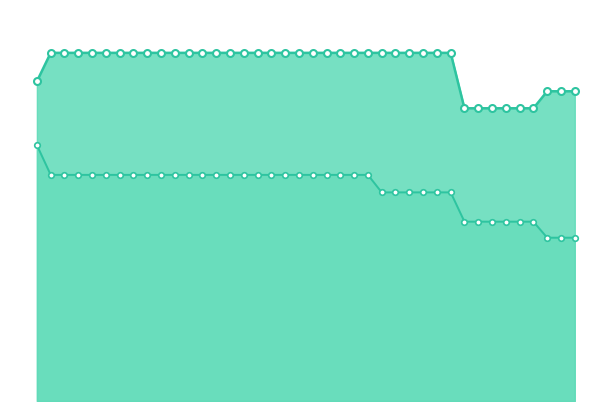

Reading left to right, list all the values displayed in this chart.

mean: 2.9	2.6	2.6	2.6	2.6	2.6	2.6	2.6	2.6	2.6	2.6	2.6	2.6	2.6	2.6	2.6	2.6	2.6	2.6	2.6	2.6	2.6	2.6	2.6	2.6	2.4	2.4	2.4	2.4	2.4	2.4	2.1	2.1	2.1	2.1	2.1	2.1	1.9	1.9	1.9
worst: 3.7	4.0	4.0	4.0	4.0	4.0	4.0	4.0	4.0	4.0	4.0	4.0	4.0	4.0	4.0	4.0	4.0	4.0	4.0	4.0	4.0	4.0	4.0	4.0	4.0	4.0	4.0	4.0	4.0	4.0	4.0	3.4	3.4	3.4	3.4	3.4	3.4	3.6	3.6	3.6